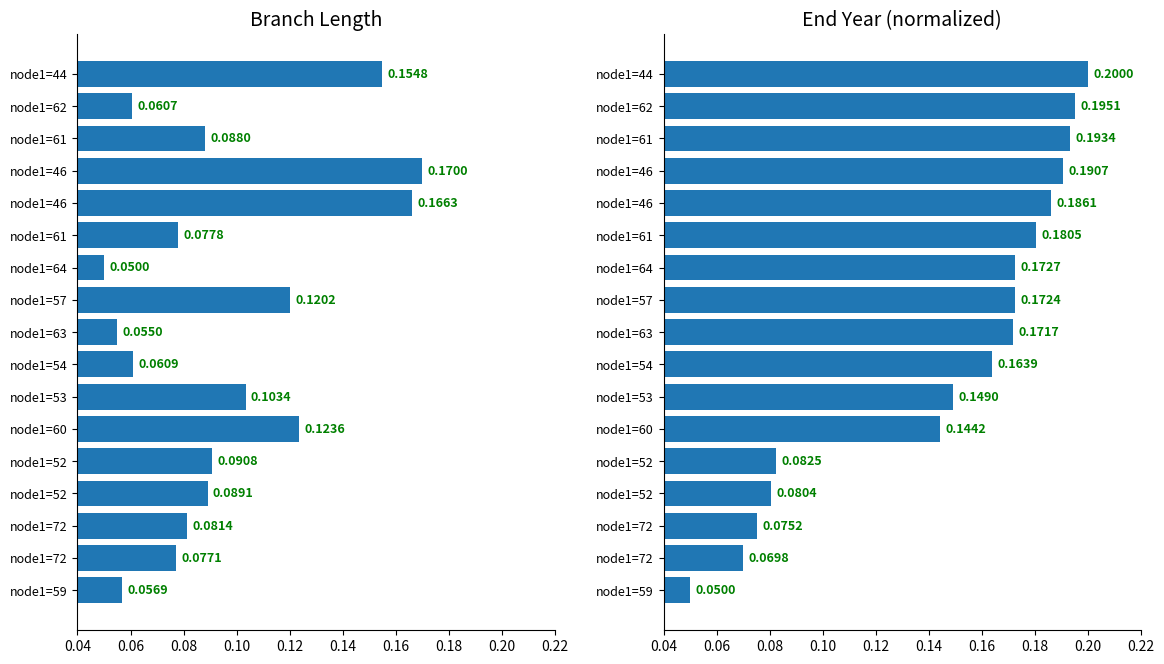

Reading left to right, extract all data points from this chart.

Branch Length: 0.1	0.1	0.1	0.1	0.1	0.1	0.1	0.1	0.1	0.1	0.1	0.1	0.2	0.2	0.1	0.1	0.2
End Year: 0.1	0.1	0.1	0.1	0.1	0.1	0.1	0.2	0.2	0.2	0.2	0.2	0.2	0.2	0.2	0.2	0.2